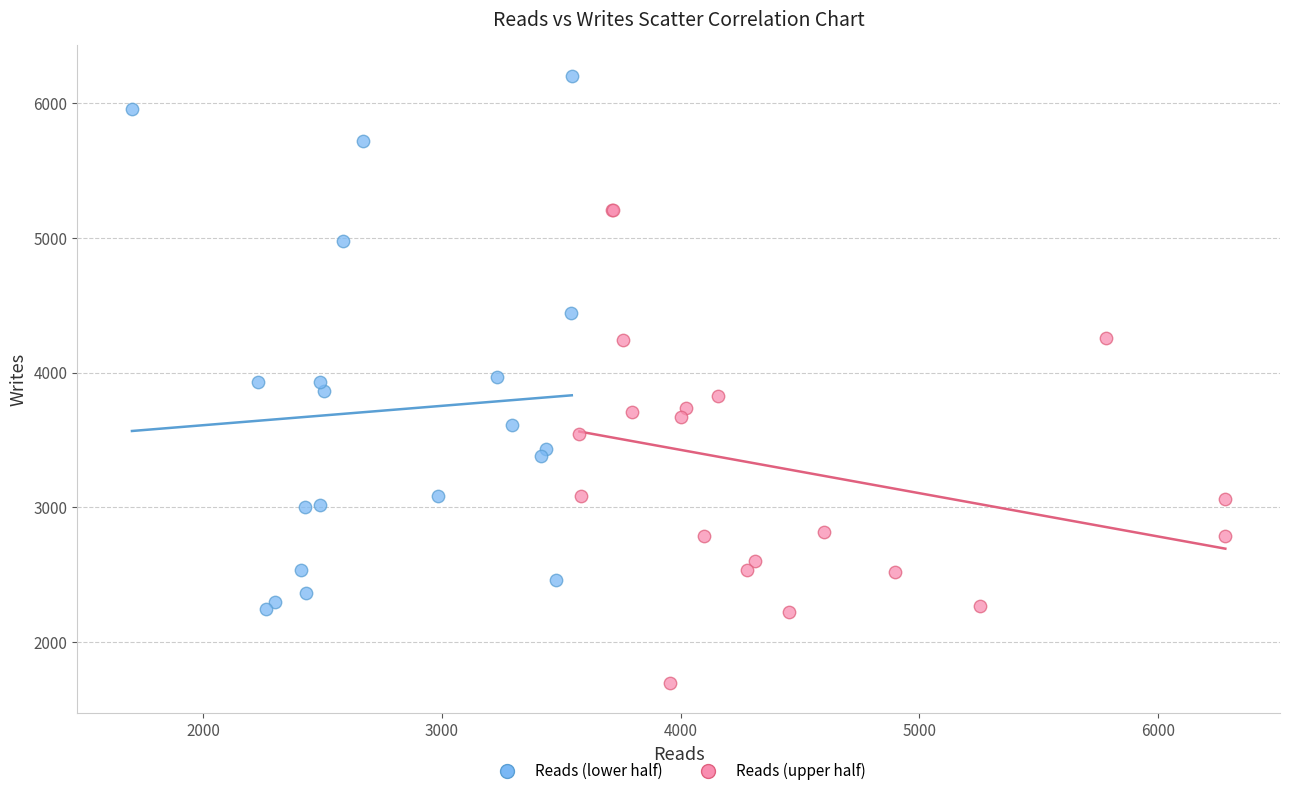

Which series reaches the minimum Y coordinate?

Reads (upper half)